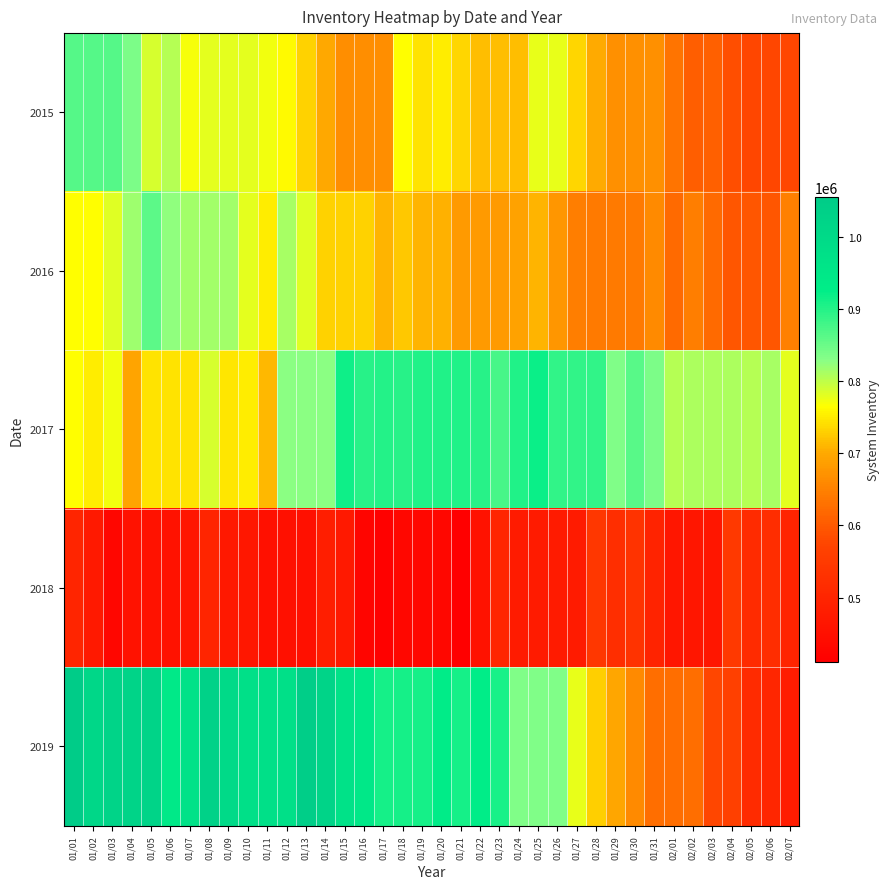

Rank the series at 01/09 from lowest to highest value.

2018, 2017, 2015, 2016, 2019